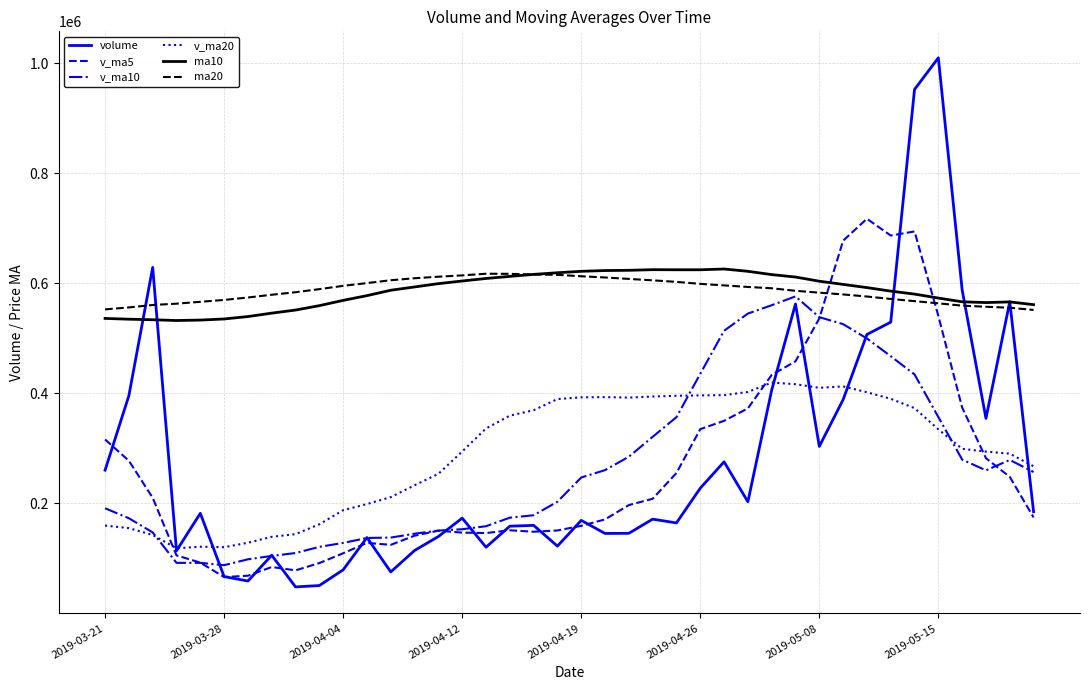

Which series has the largest range (max minus min)?

volume